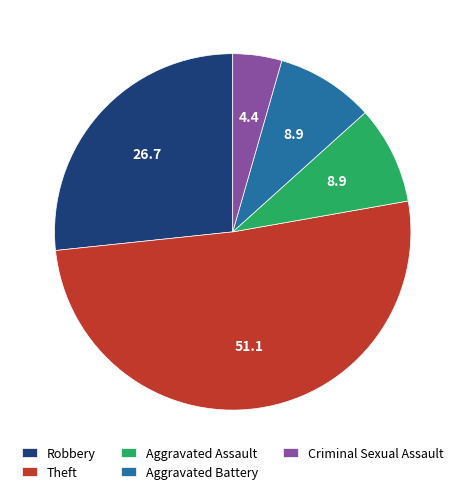

What is the largest slice in the pie chart?

Theft